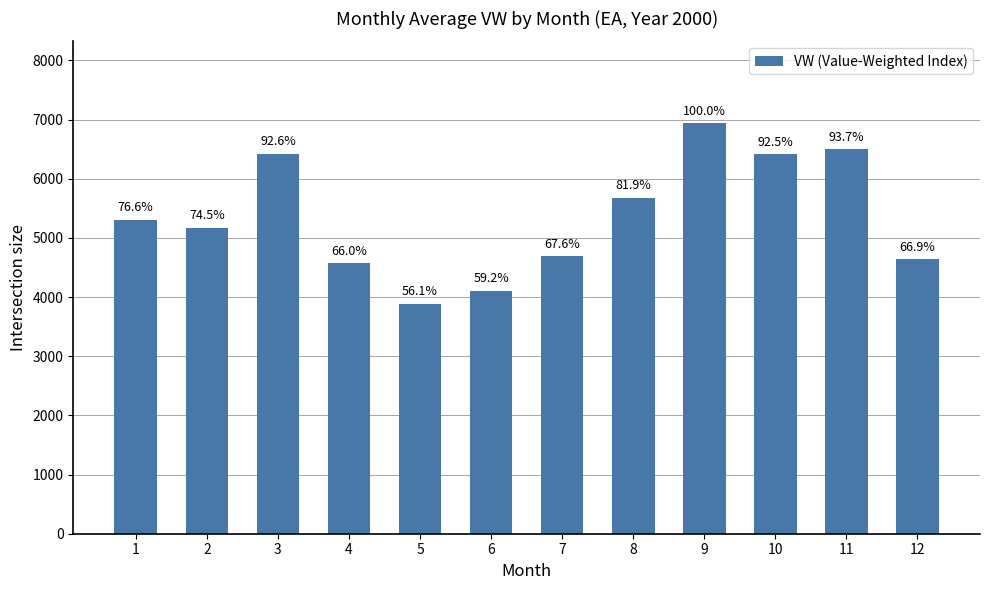

The chart shows a value of 5681.8 at 8. True or false?

True